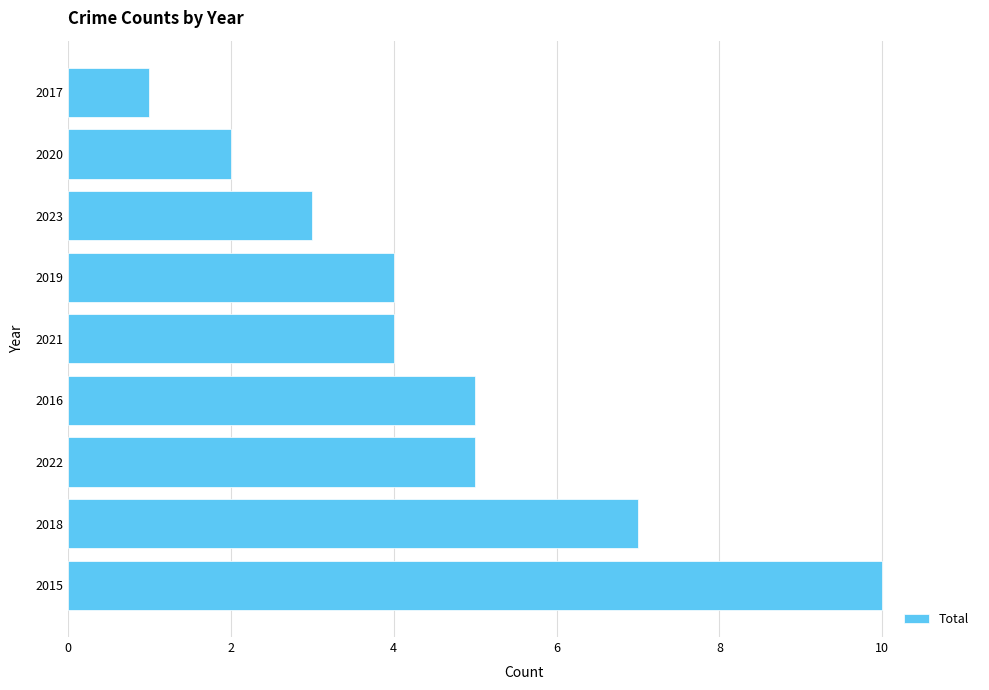

Approximately how many times larger is the value at 2016 compared to 2017?

5.0